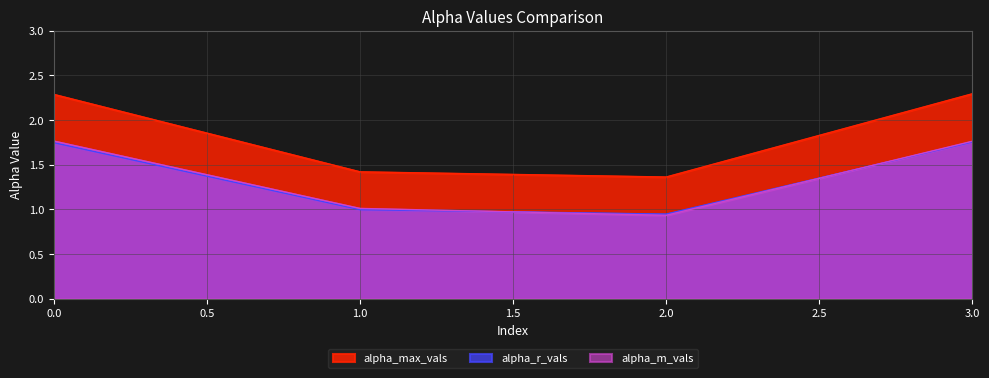

What is the average value of the alpha_max_vals series?

1.8